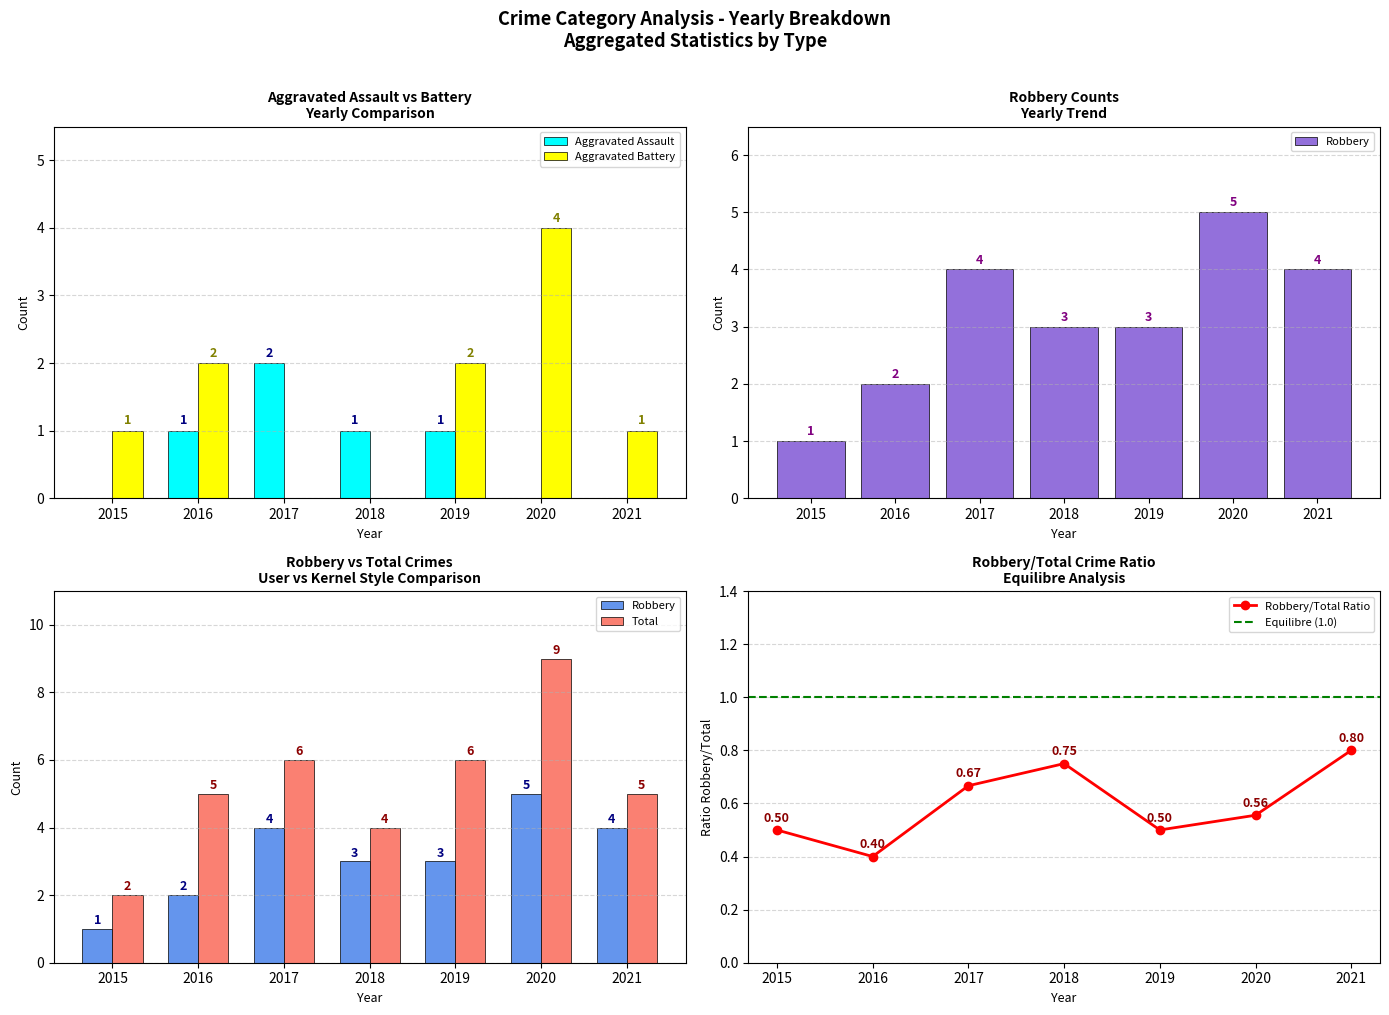

Which category has the highest value across all series?

2020